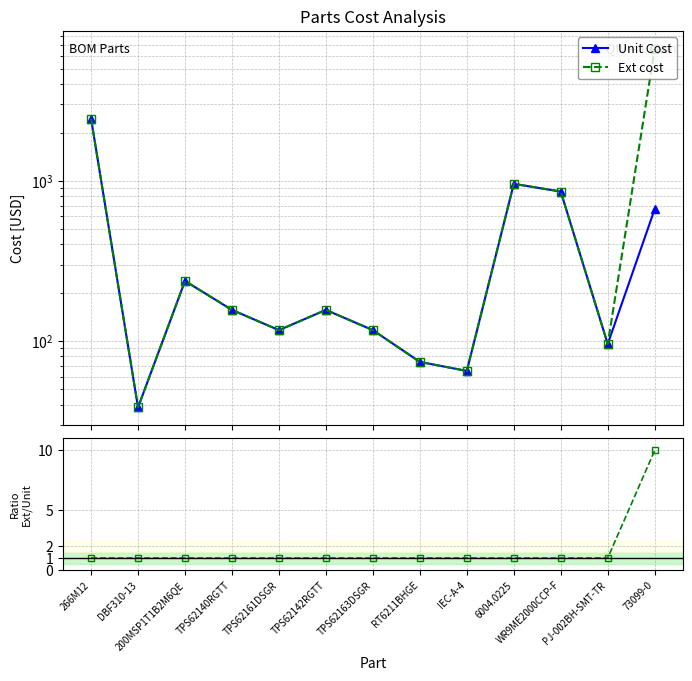

List the series in order of their overall mean, lowest first.

Ext / Unit, Unit Cost, Ext cost